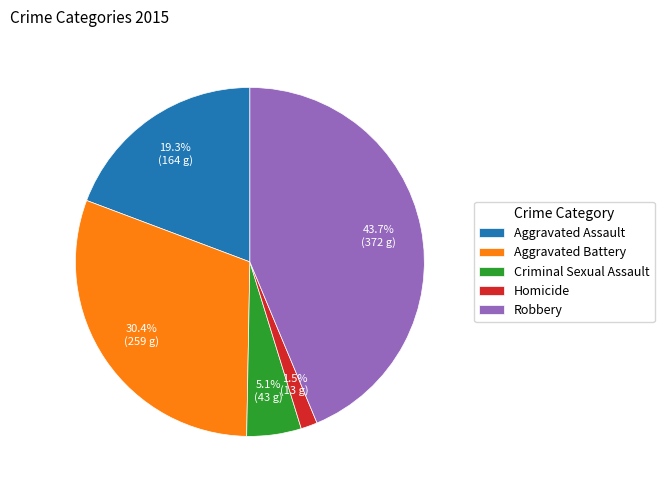

Does any single category account for the majority?

No